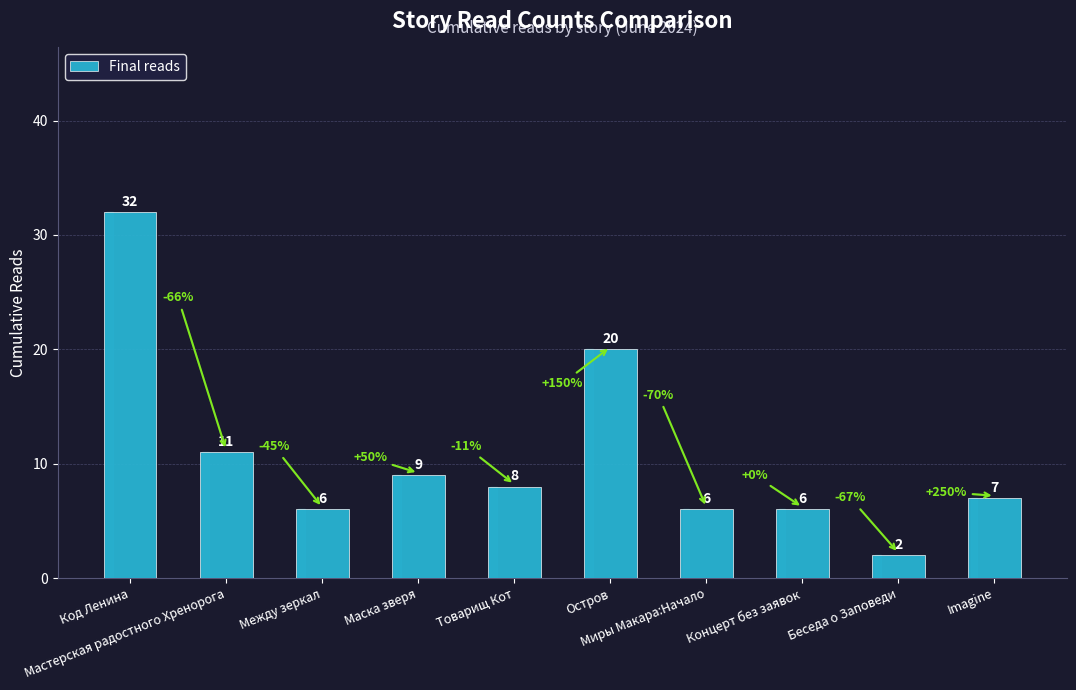

Does the chart contain any negative values?

No